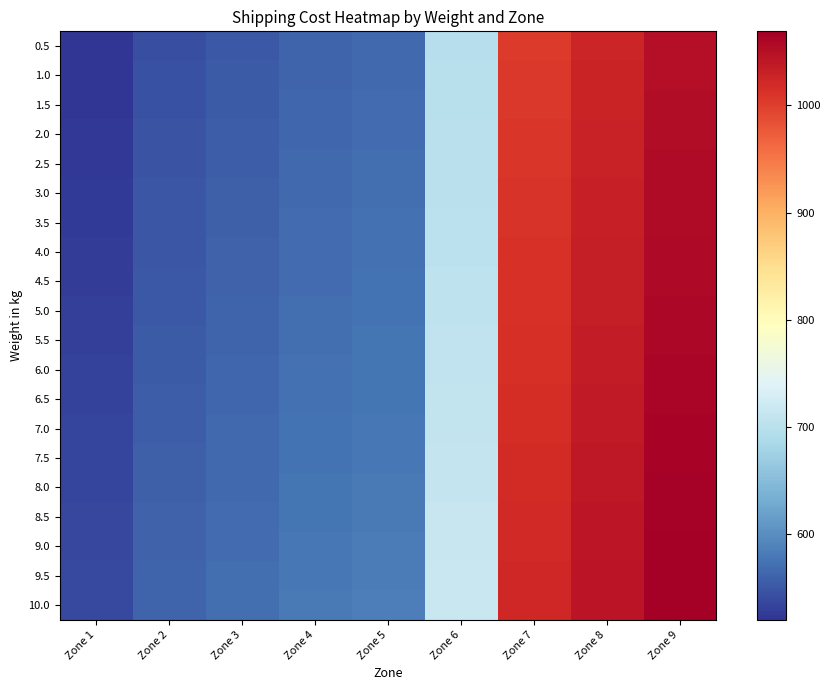

Reading left to right, what are all the values shown in this chart?

0.5: Zone 1=519.8	Zone 2=542.7	Zone 3=551.9	Zone 4=561.0	Zone 5=565.6	Zone 6=697.1	Zone 7=1004.4	Zone 8=1025.8	Zone 9=1050.2
1.0: Zone 1=520.8	Zone 2=543.7	Zone 3=552.9	Zone 4=562.0	Zone 5=566.6	Zone 6=698.1	Zone 7=1005.4	Zone 8=1026.8	Zone 9=1051.2
1.5: Zone 1=521.8	Zone 2=544.7	Zone 3=553.9	Zone 4=563.0	Zone 5=567.6	Zone 6=699.1	Zone 7=1006.4	Zone 8=1027.8	Zone 9=1052.2
2.0: Zone 1=522.8	Zone 2=545.7	Zone 3=554.9	Zone 4=564.0	Zone 5=568.6	Zone 6=700.1	Zone 7=1007.4	Zone 8=1028.8	Zone 9=1053.2
2.5: Zone 1=523.8	Zone 2=546.7	Zone 3=555.9	Zone 4=565.0	Zone 5=569.6	Zone 6=701.1	Zone 7=1008.4	Zone 8=1029.8	Zone 9=1054.2
3.0: Zone 1=524.8	Zone 2=547.7	Zone 3=556.9	Zone 4=566.0	Zone 5=570.6	Zone 6=702.1	Zone 7=1009.4	Zone 8=1030.8	Zone 9=1055.2
3.5: Zone 1=525.8	Zone 2=548.7	Zone 3=557.9	Zone 4=567.0	Zone 5=571.6	Zone 6=703.1	Zone 7=1010.4	Zone 8=1031.8	Zone 9=1056.2
4.0: Zone 1=526.8	Zone 2=549.7	Zone 3=558.9	Zone 4=568.0	Zone 5=572.6	Zone 6=704.1	Zone 7=1011.4	Zone 8=1032.8	Zone 9=1057.2
4.5: Zone 1=527.8	Zone 2=550.7	Zone 3=559.9	Zone 4=569.0	Zone 5=573.6	Zone 6=705.1	Zone 7=1012.4	Zone 8=1033.8	Zone 9=1058.2
5.0: Zone 1=528.8	Zone 2=551.7	Zone 3=560.9	Zone 4=570.0	Zone 5=574.6	Zone 6=706.1	Zone 7=1013.4	Zone 8=1034.8	Zone 9=1059.2
5.5: Zone 1=529.8	Zone 2=552.7	Zone 3=561.9	Zone 4=571.0	Zone 5=575.6	Zone 6=707.1	Zone 7=1014.4	Zone 8=1035.8	Zone 9=1060.2
6.0: Zone 1=530.8	Zone 2=553.7	Zone 3=562.9	Zone 4=572.0	Zone 5=576.6	Zone 6=708.1	Zone 7=1015.4	Zone 8=1036.8	Zone 9=1061.2
6.5: Zone 1=531.8	Zone 2=554.7	Zone 3=563.9	Zone 4=573.0	Zone 5=577.6	Zone 6=709.1	Zone 7=1016.4	Zone 8=1037.8	Zone 9=1062.2
7.0: Zone 1=532.8	Zone 2=555.7	Zone 3=564.9	Zone 4=574.0	Zone 5=578.6	Zone 6=710.1	Zone 7=1017.4	Zone 8=1038.8	Zone 9=1063.2
7.5: Zone 1=533.8	Zone 2=556.7	Zone 3=565.9	Zone 4=575.0	Zone 5=579.6	Zone 6=711.1	Zone 7=1018.4	Zone 8=1039.8	Zone 9=1064.2
8.0: Zone 1=534.8	Zone 2=557.7	Zone 3=566.9	Zone 4=576.0	Zone 5=580.6	Zone 6=712.1	Zone 7=1019.4	Zone 8=1040.8	Zone 9=1065.2
8.5: Zone 1=535.8	Zone 2=558.7	Zone 3=567.9	Zone 4=577.0	Zone 5=581.6	Zone 6=713.1	Zone 7=1020.4	Zone 8=1041.8	Zone 9=1066.2
9.0: Zone 1=536.8	Zone 2=559.7	Zone 3=568.9	Zone 4=578.0	Zone 5=582.6	Zone 6=714.1	Zone 7=1021.4	Zone 8=1042.8	Zone 9=1067.2
9.5: Zone 1=537.8	Zone 2=560.7	Zone 3=569.9	Zone 4=579.0	Zone 5=583.6	Zone 6=715.1	Zone 7=1022.4	Zone 8=1043.8	Zone 9=1068.2
10.0: Zone 1=538.8	Zone 2=561.7	Zone 3=570.9	Zone 4=580.0	Zone 5=584.6	Zone 6=716.1	Zone 7=1023.4	Zone 8=1044.8	Zone 9=1069.2